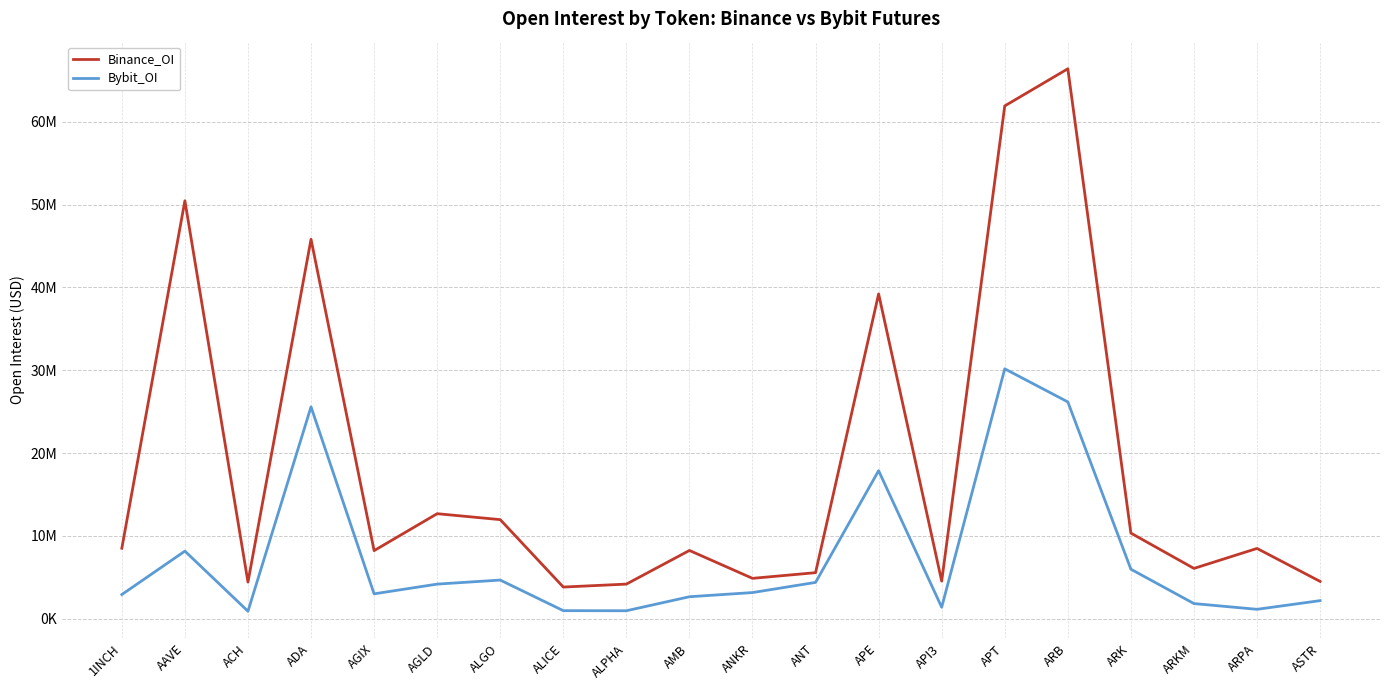

Does the chart display data point markers on the line(s)?

No